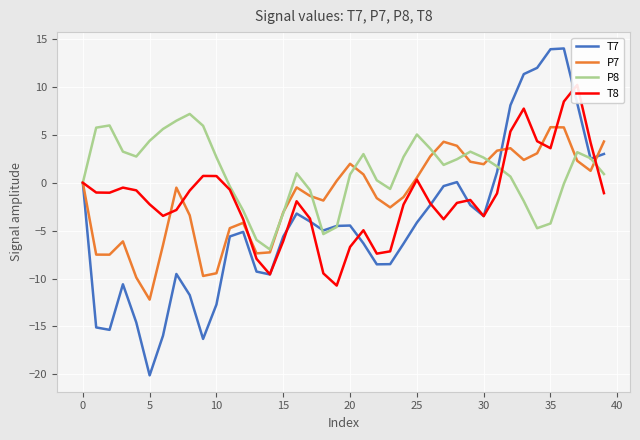

The P8 series shows 2.5 at 38. True or false?

True